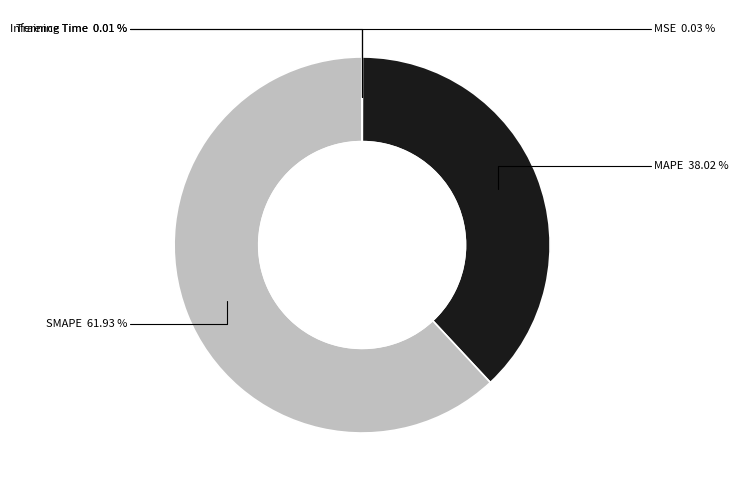

Is there any slice that represents more than half of the pie?

Yes